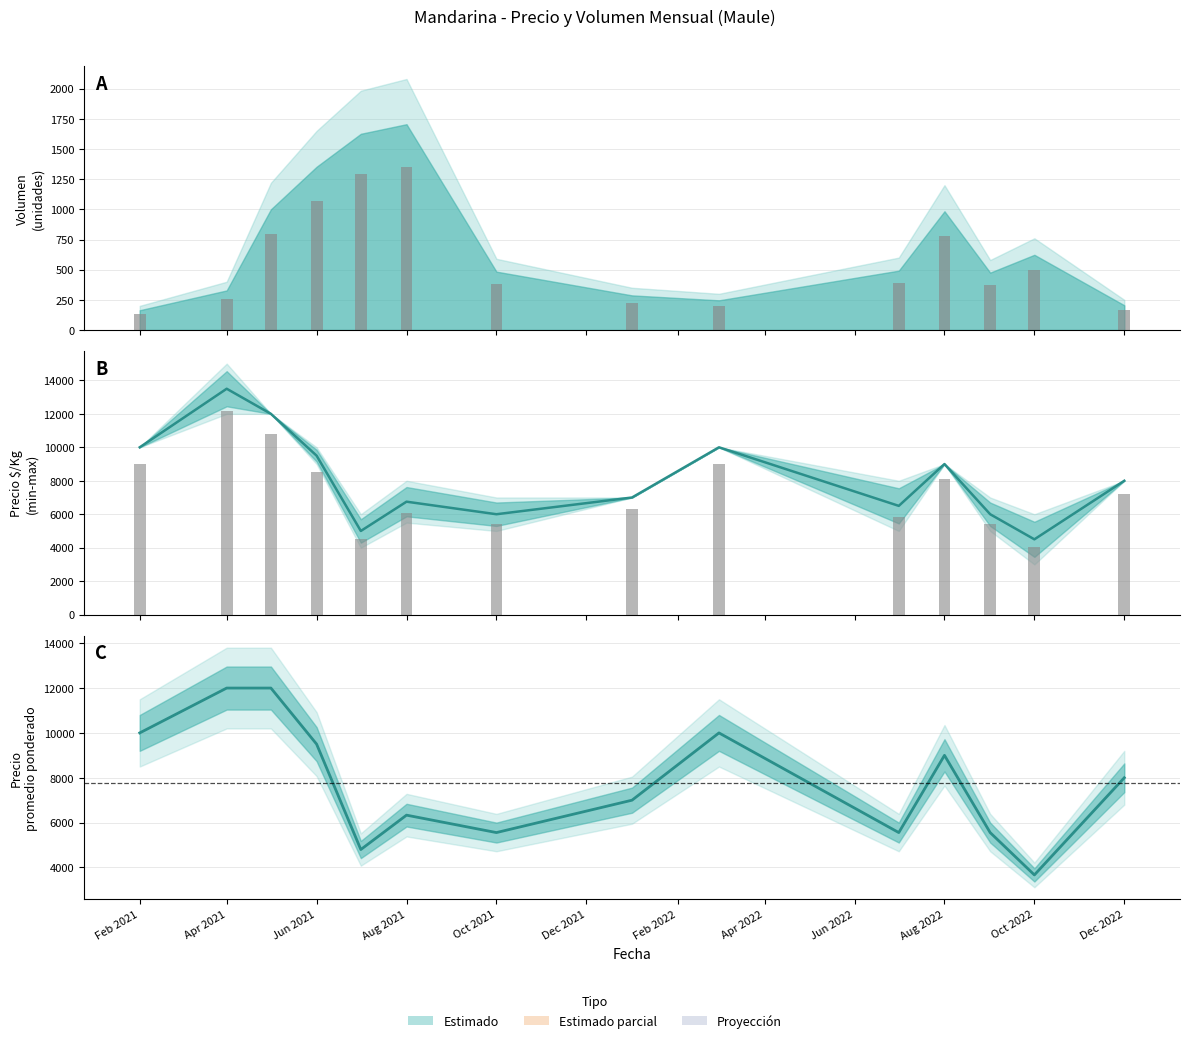

True or false: Precio obs. has a value of 12378.1 at Aug 2022.

False